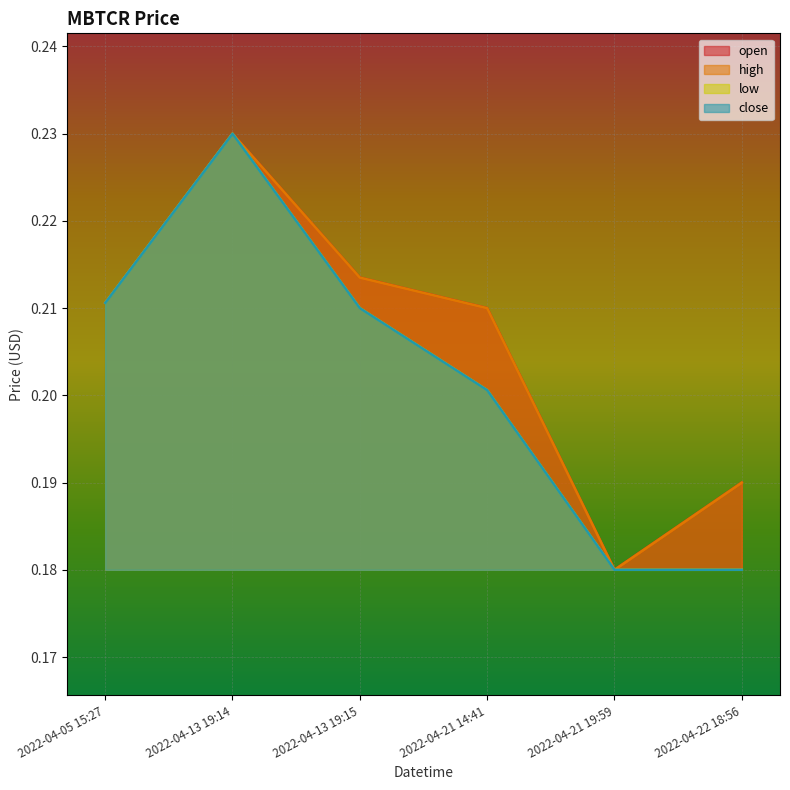

The value of close at 2022-04-13 19:15 is 0.2. True or false?

True